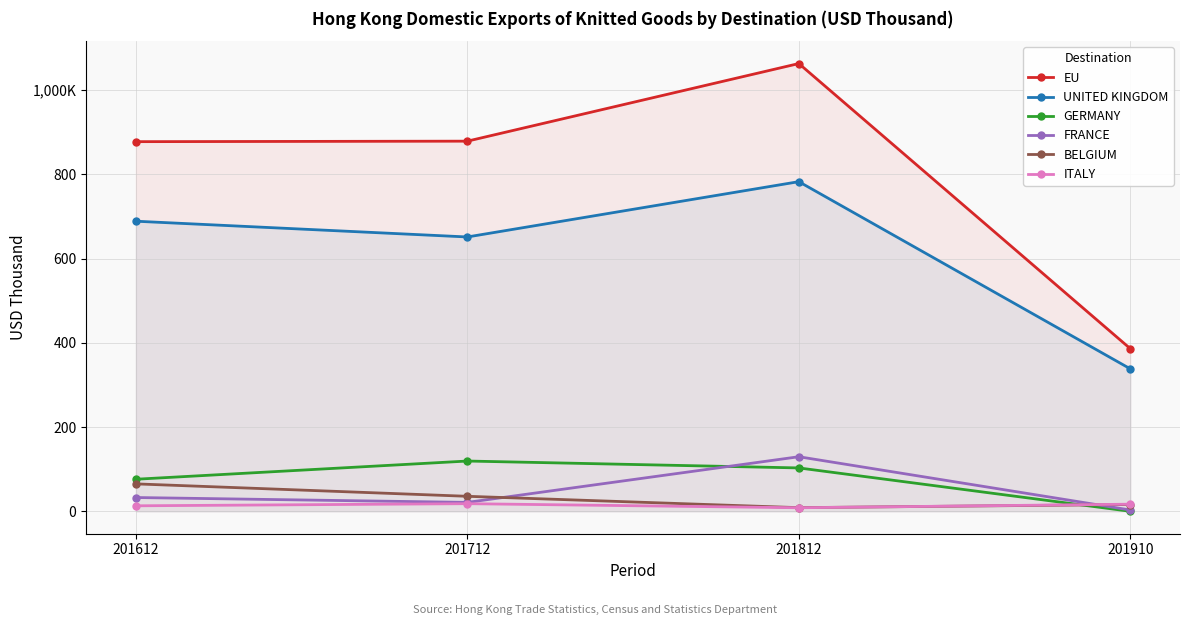

Between 201612 and 201812, which is larger?

201812